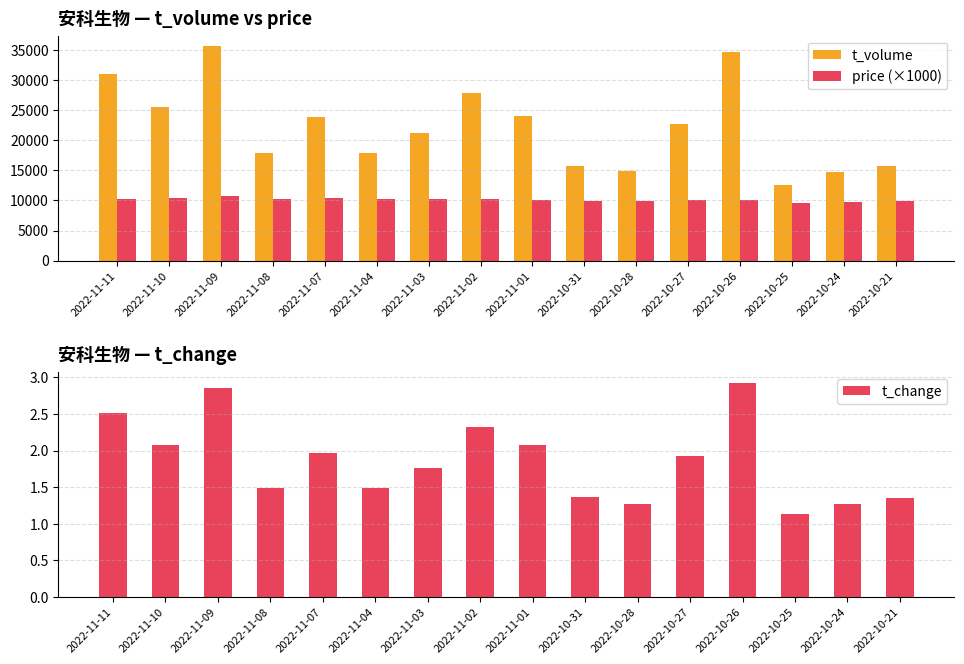

Which series has the largest total across all categories?

t_volume